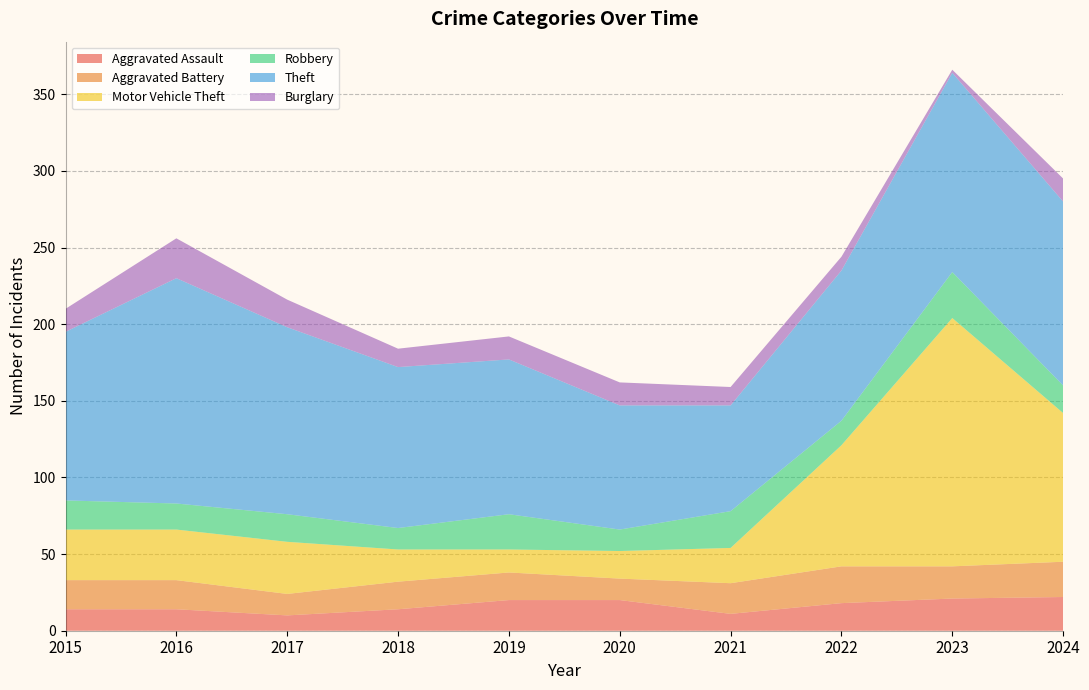

Reading left to right, extract all data points from this chart.

Aggravated Assault: 14	14	10	14	20	20	11	18	21	22
Aggravated Battery: 19	19	14	18	18	14	20	24	21	23
Motor Vehicle Theft: 33	33	34	21	15	18	23	79	162	97
Robbery: 19	17	18	14	23	14	24	16	30	18
Theft: 110	147	122	105	101	81	69	98	130	120
Burglary: 15	26	18	12	15	15	12	9	2	15